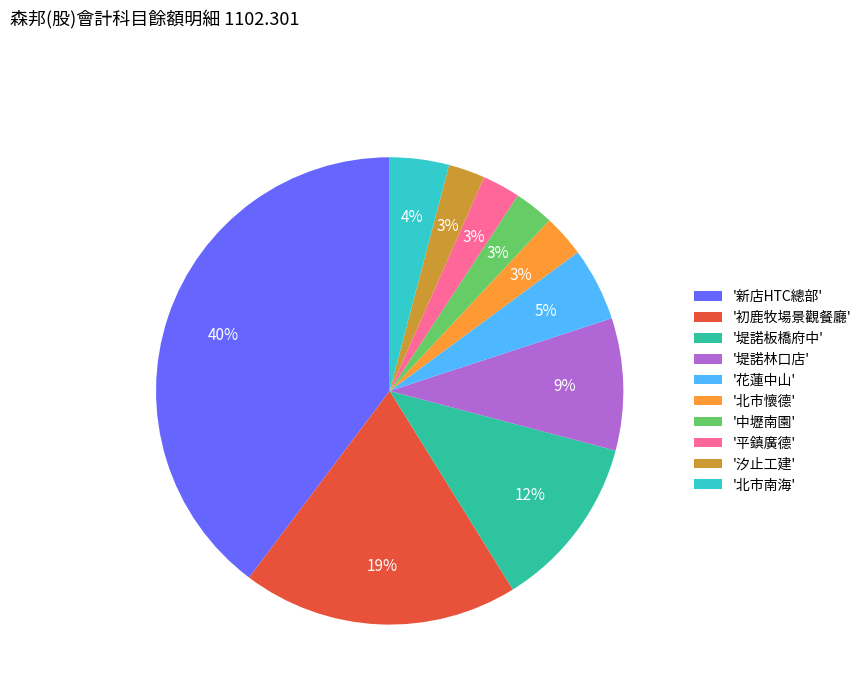

Is there any slice that represents more than half of the pie?

No